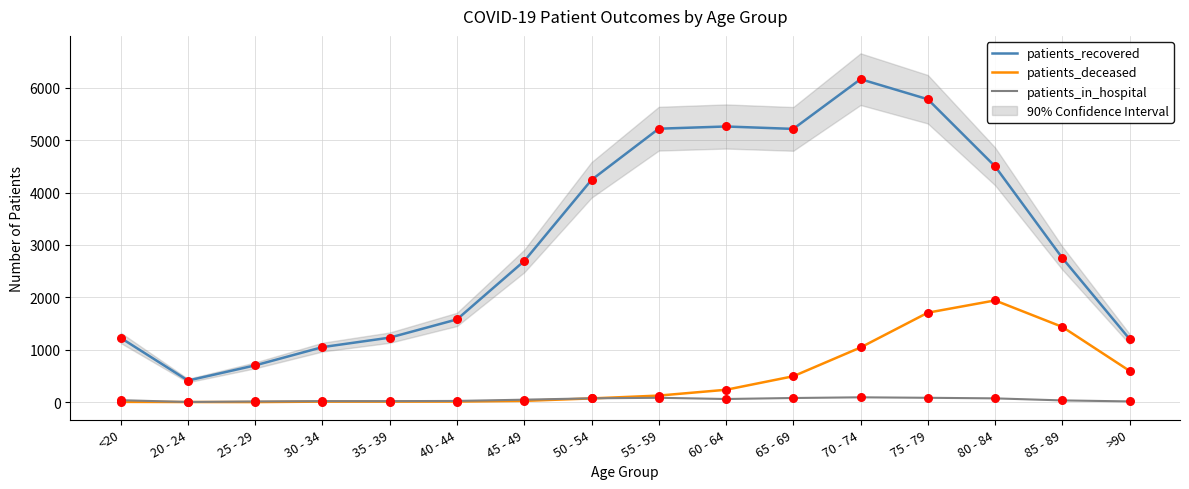

Which series reaches the minimum Y coordinate?

patients_deceased